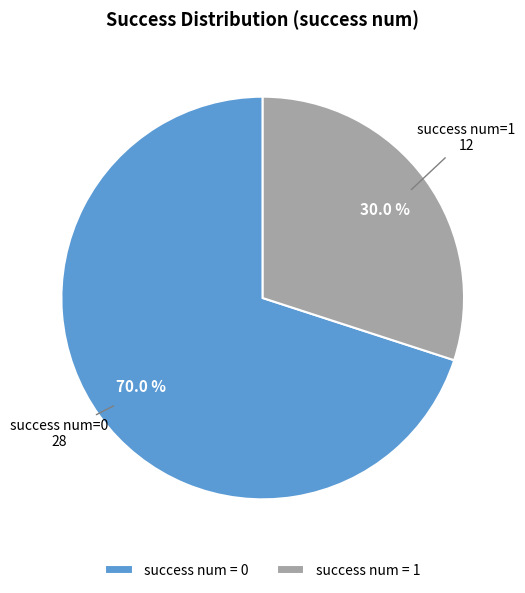

What percentage is NOT represented by success num = 1?

70.0%